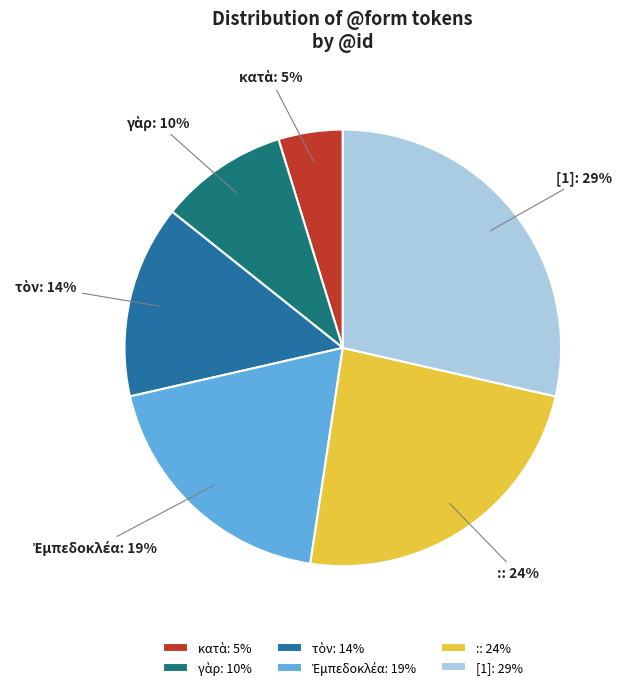

Is it true that : is 24% of the pie?

True